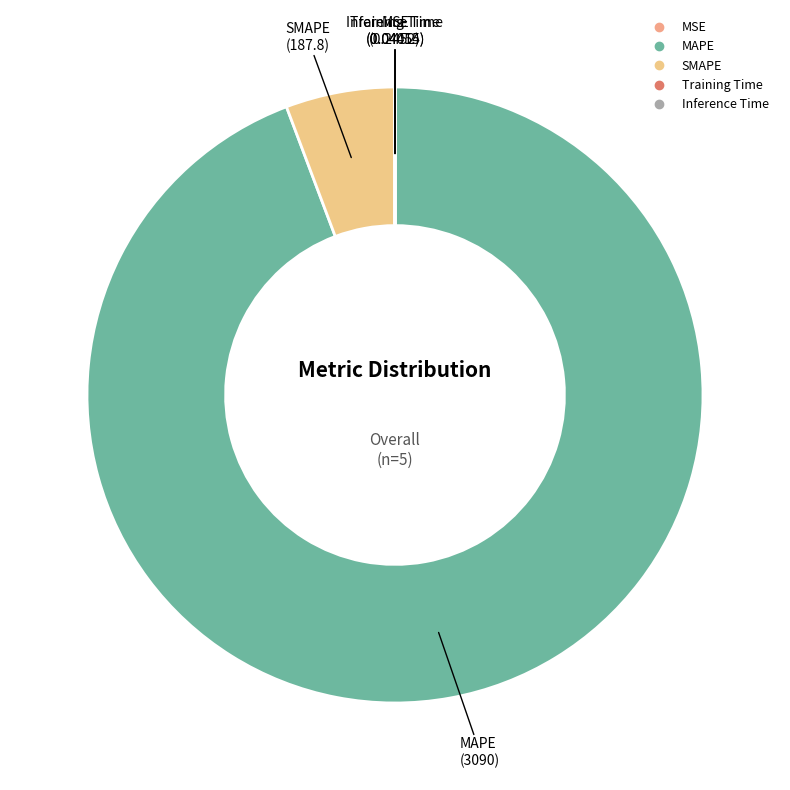

What is the largest slice in the pie chart?

MAPE